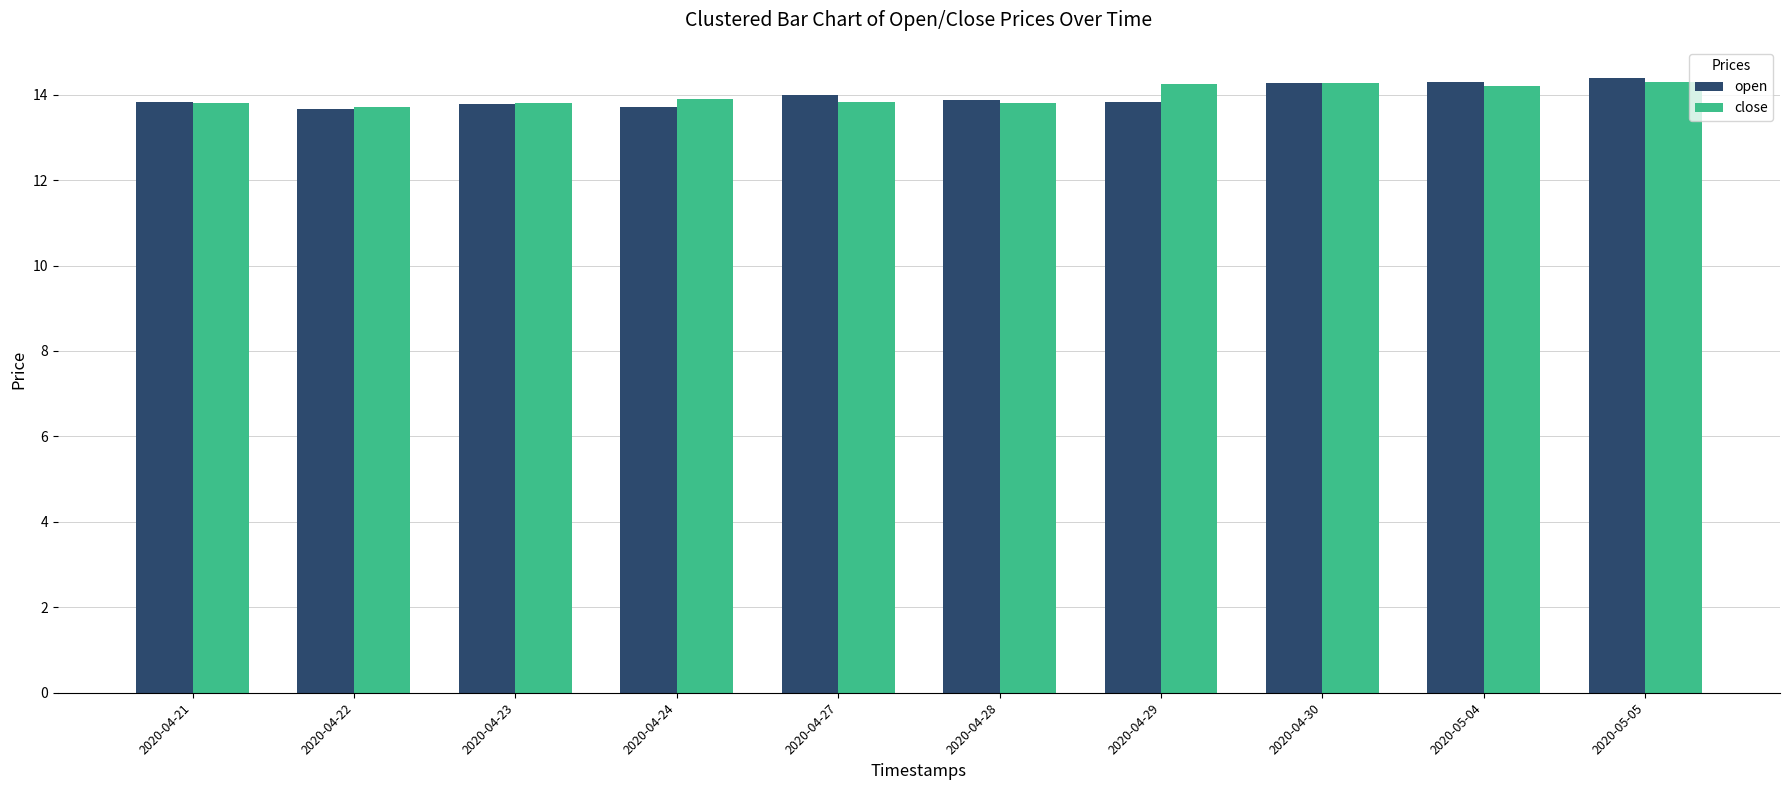

How many bars are there in total?

20